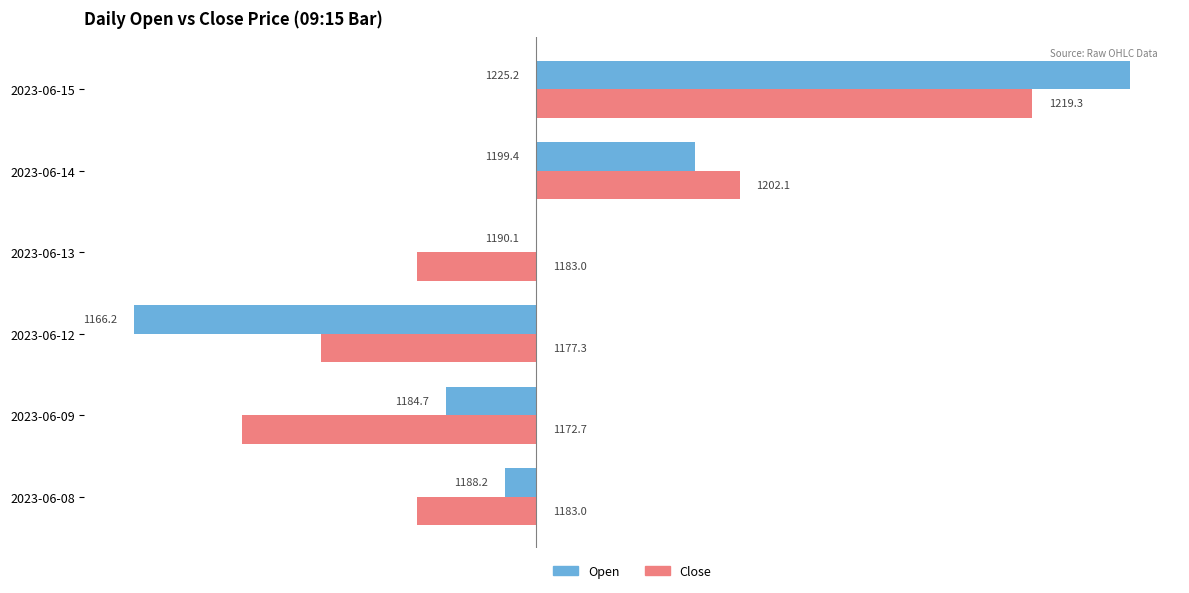

What are all the series names shown in the legend?

Open, Close